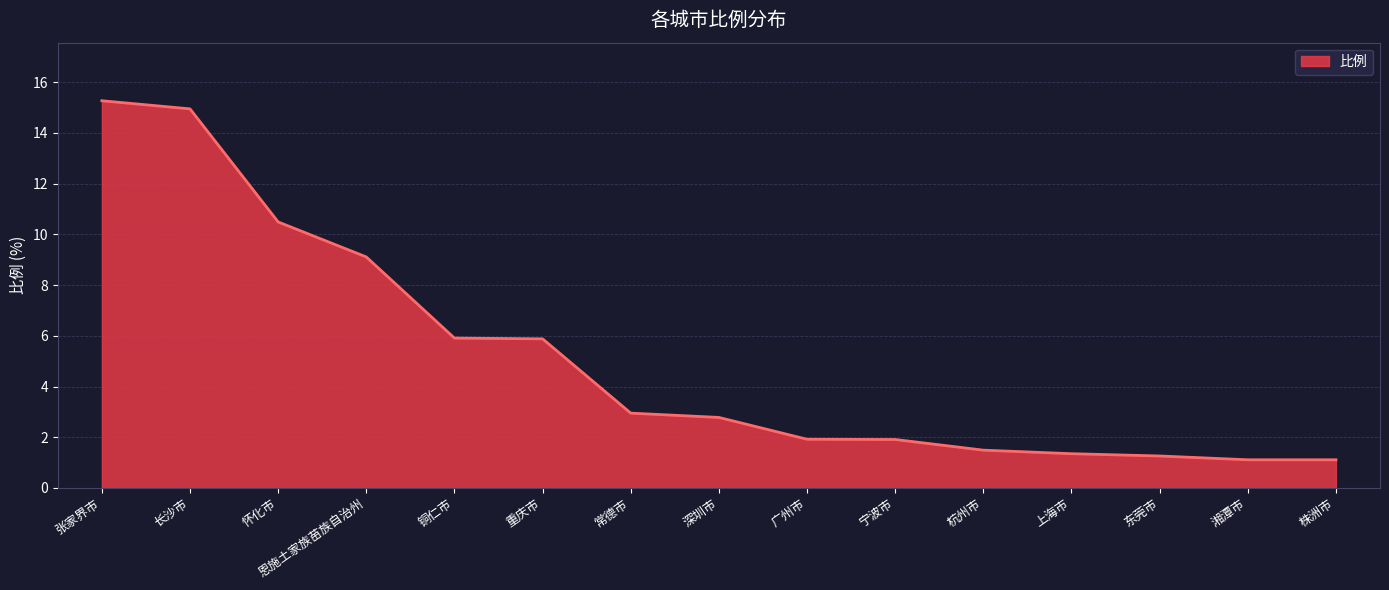

True or false: the data shows 2.8 at 深圳市.

True